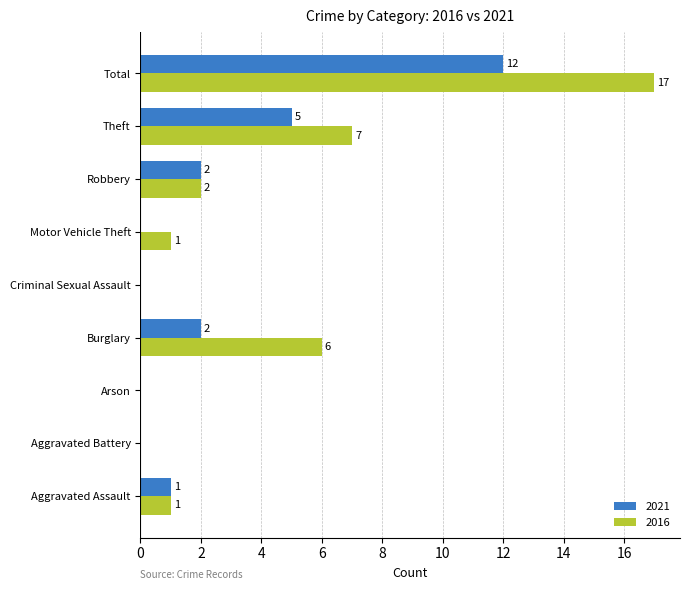

How many values in 2021 are above zero?

5